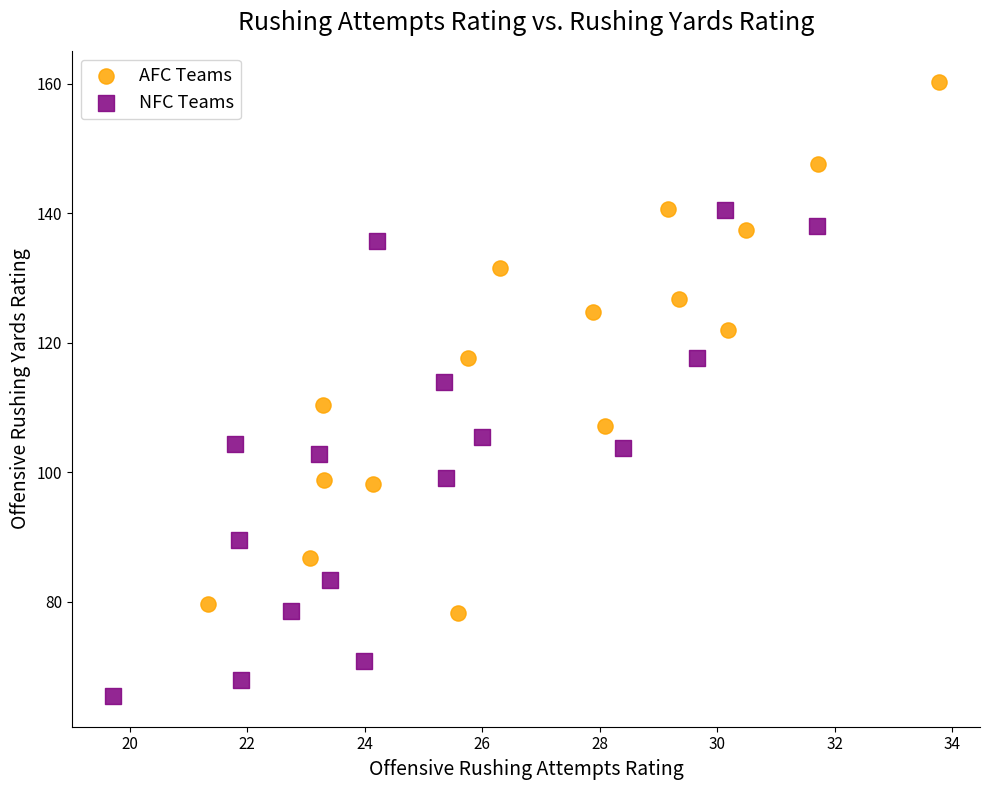

Which series has the widest spread of Y values?

AFC Teams